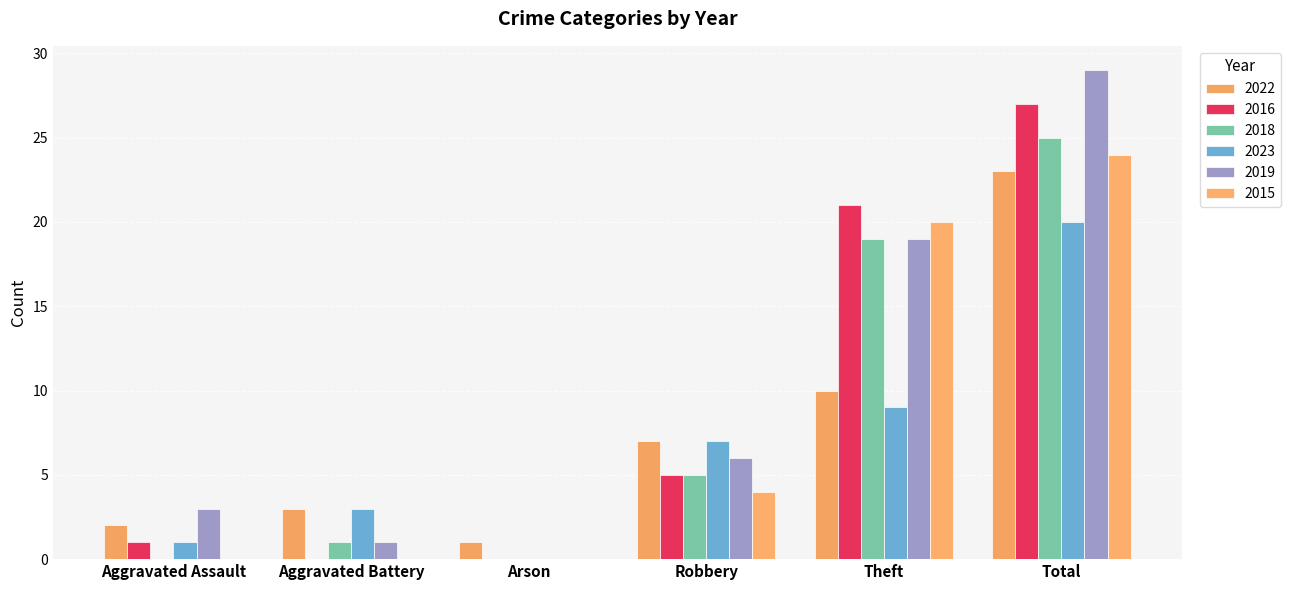

The value of 2015 at Aggravated Battery is 12. True or false?

False